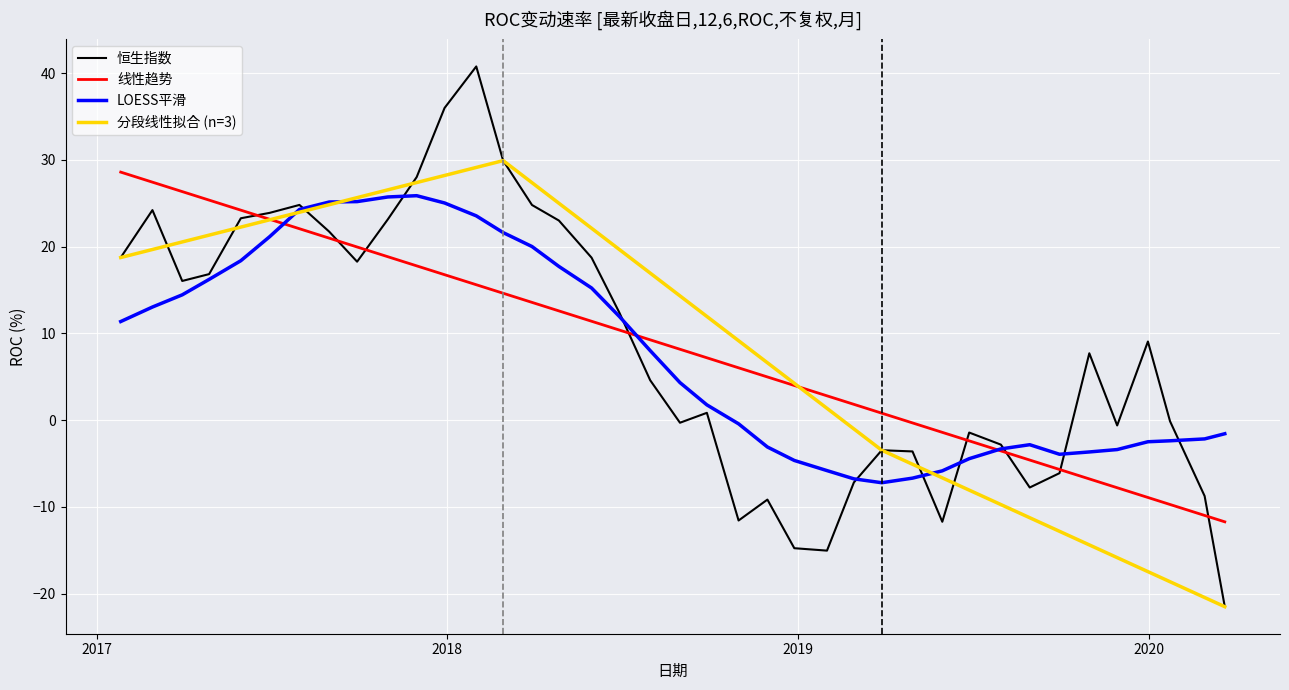

What is the change in value from 2018-03-30 to 2017-12-29?

+11.2